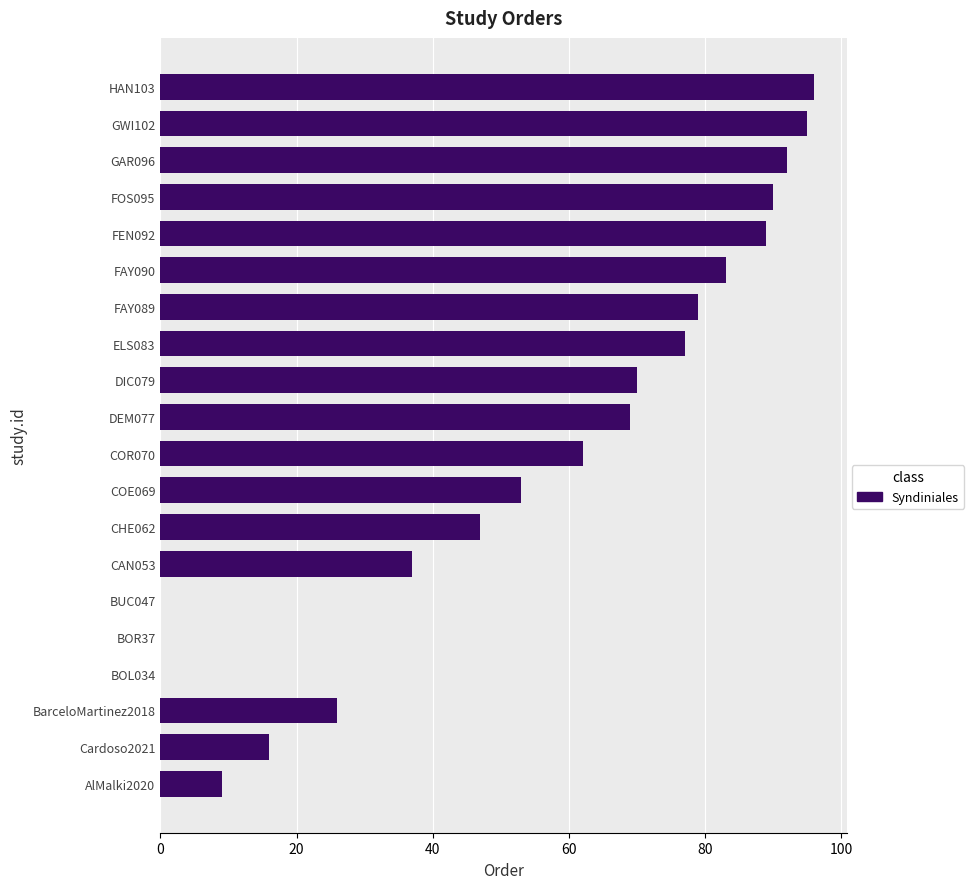

Reading top to bottom, transcribe all the data shown in this chart.

HAN103=96	GWI102=95	GAR096=92	FOS095=90	FEN092=89	FAY090=83	FAY089=79	ELS083=77	DIC079=70	DEM077=69	COR070=62	COE069=53	CHE062=47	CAN053=37	BUC047=0	BOR37=0	BOL034=0	BarceloMartinez2018=26	Cardoso2021=16	AlMalki2020=9